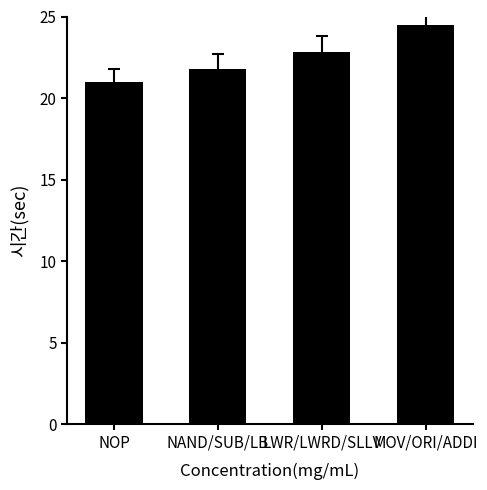

What value does the data have at NAND/SUB/LB?

21.8